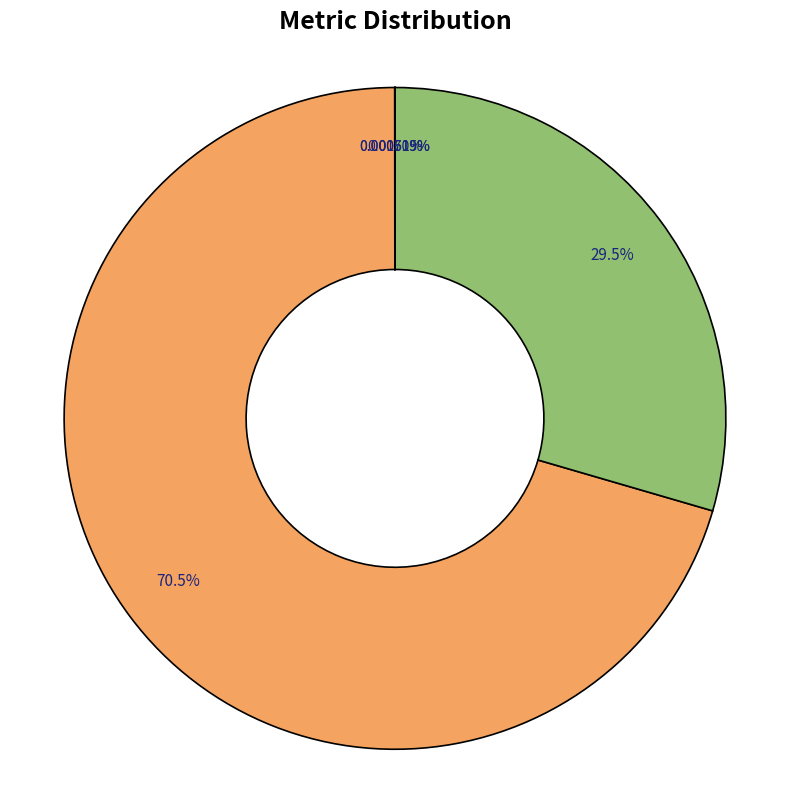

Is there a majority slice in this chart?

Yes